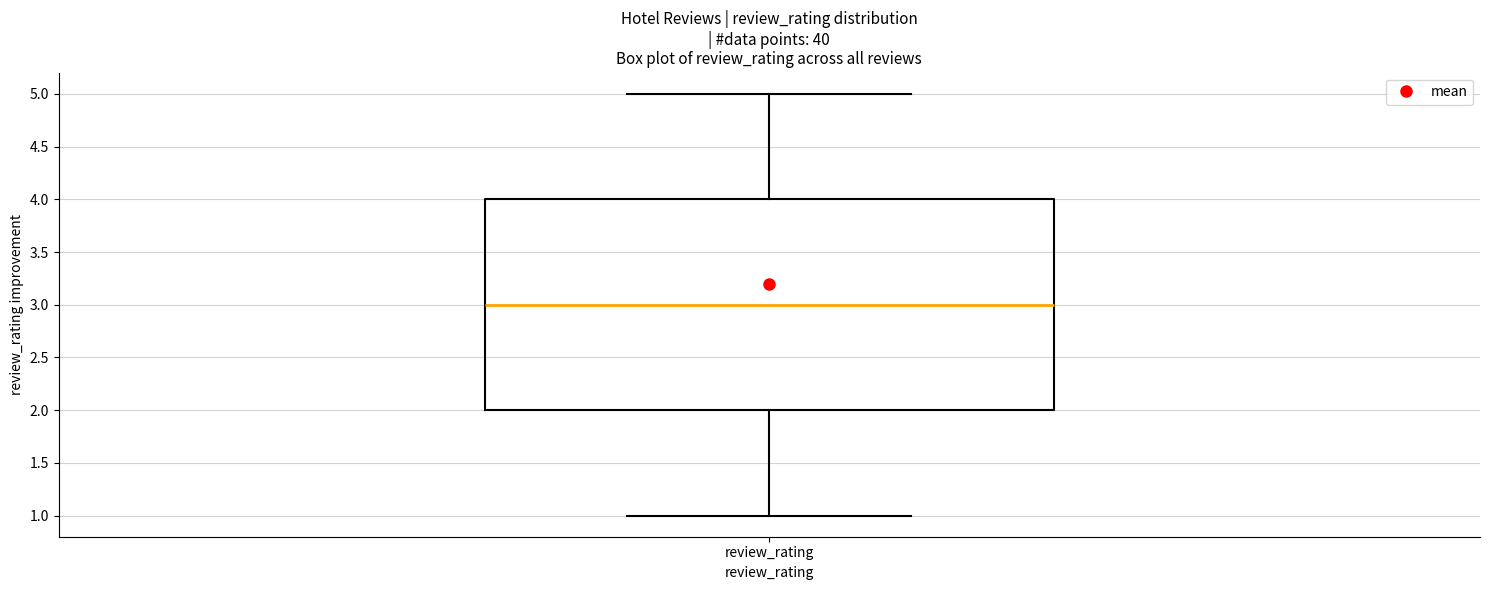

Transcribe this box plot: give where the median line is, the range the box spans, and where the two whiskers end, as read against the y-axis. The values are not printed on the chart, so give them approximately, as read against the axis.

median 3, box 2 to 4, whiskers 1 to 5